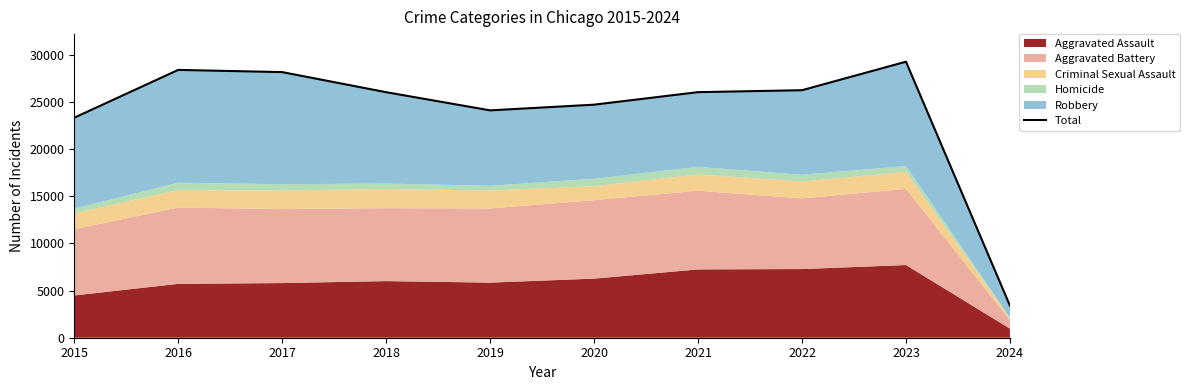

Reading right to left, extract all data points from this chart.

2024=3397	2023=29258	2022=26237	2021=26031	2020=24704	2019=24100	2018=26026	2017=28155	2016=28390	2015=23324